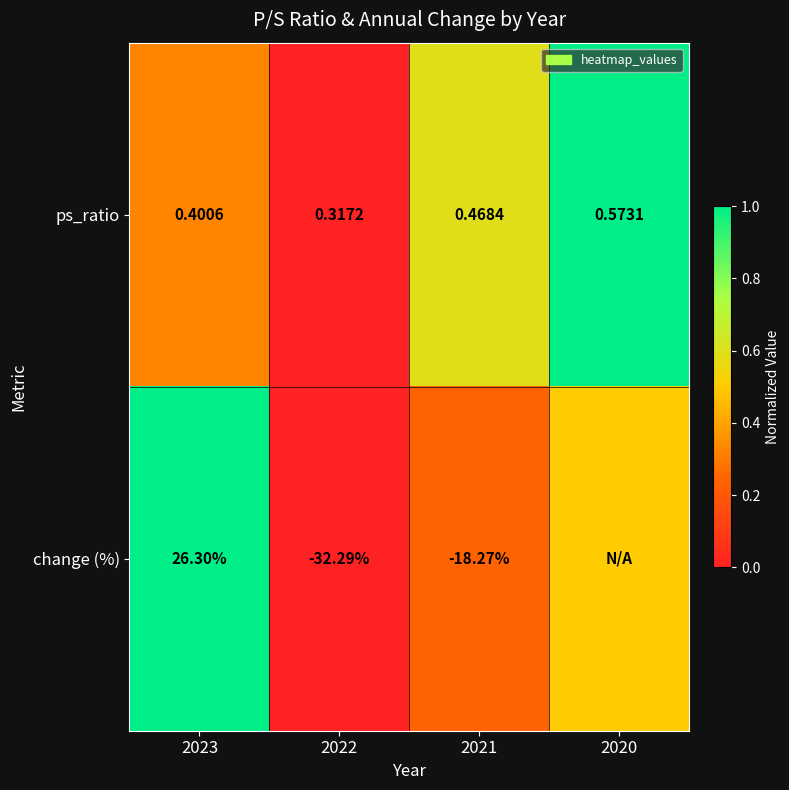

Is the value of ps_ratio at 2020 greater than the value of change (%) at 2021?

Yes